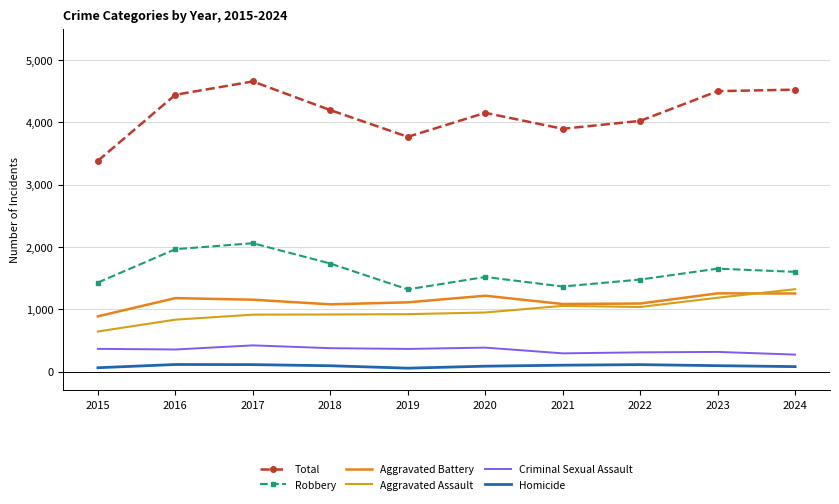

Which label corresponds to the smallest value in the chart?

2019